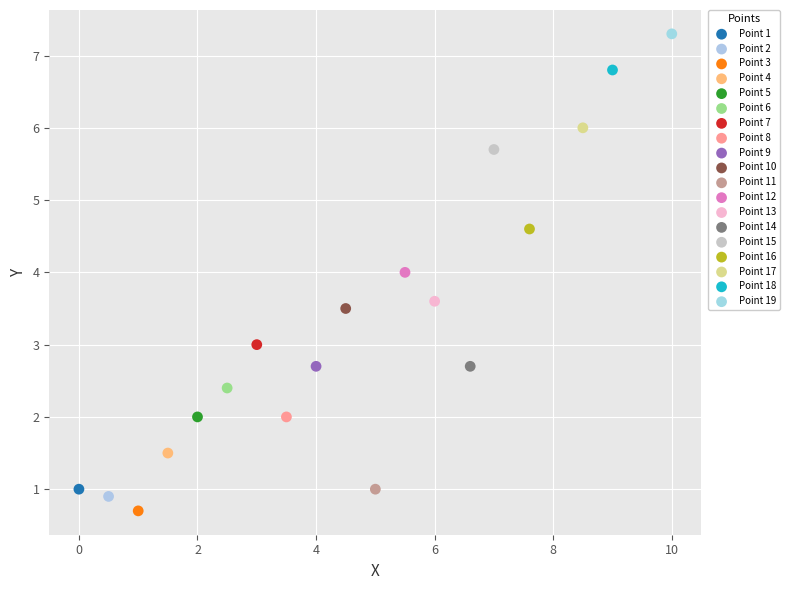

What are all the series names shown in the legend?

Point 1, Point 2, Point 3, Point 4, Point 5, Point 6, Point 7, Point 8, Point 9, Point 10, Point 11, Point 12, Point 13, Point 14, Point 15, Point 16, Point 17, Point 18, Point 19